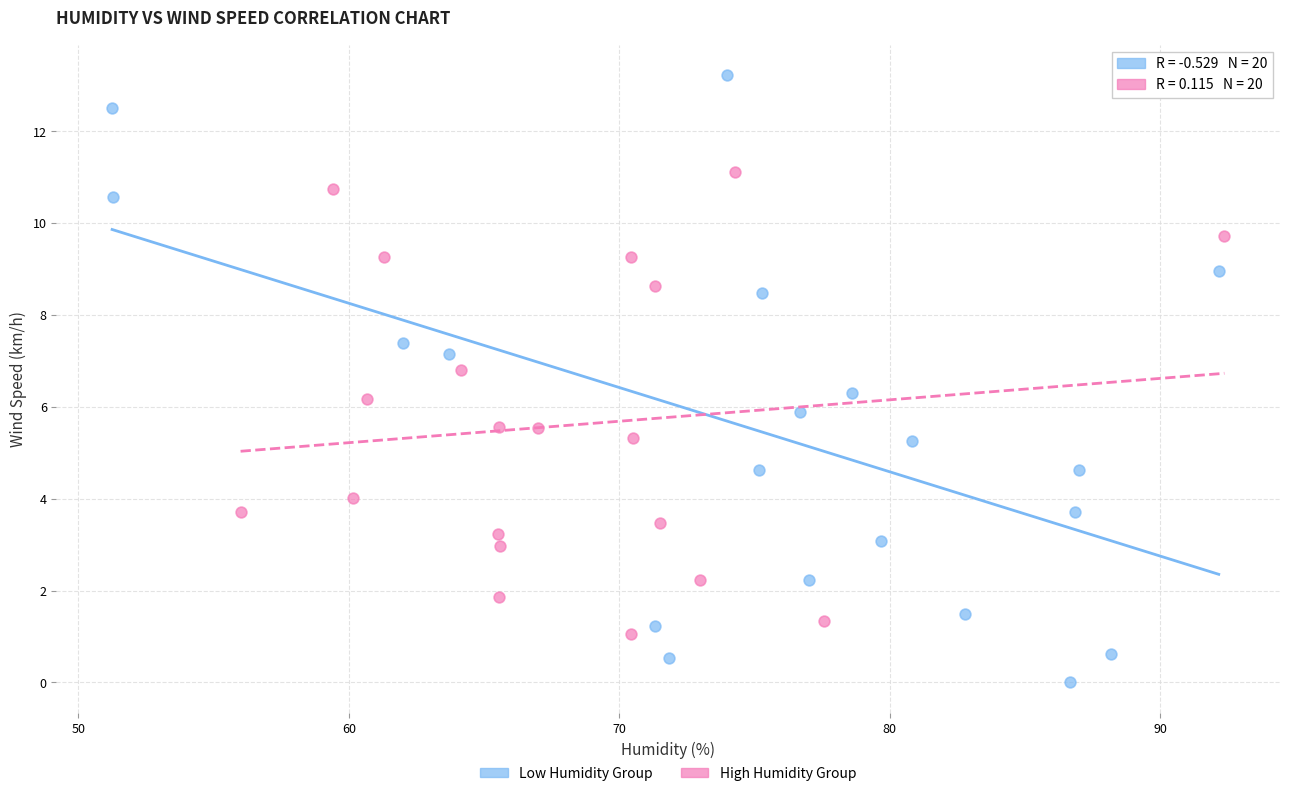

Which series has the largest Y range (max minus min)?

Low Humidity Group